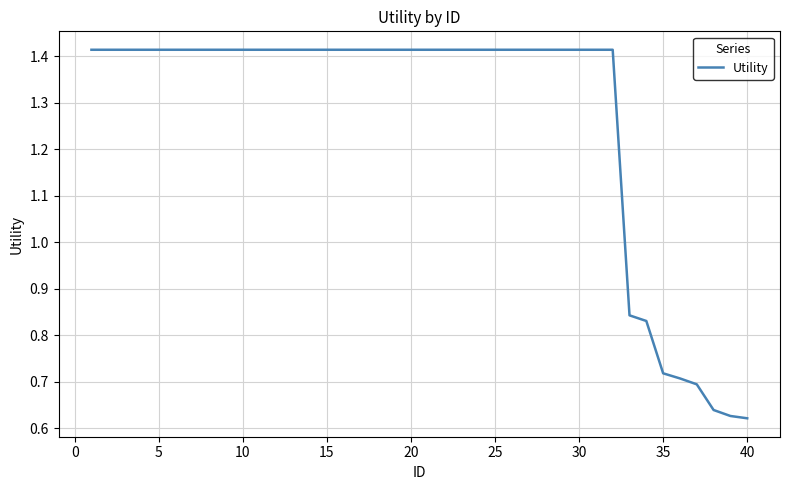

Does the chart display data point markers on the line(s)?

No